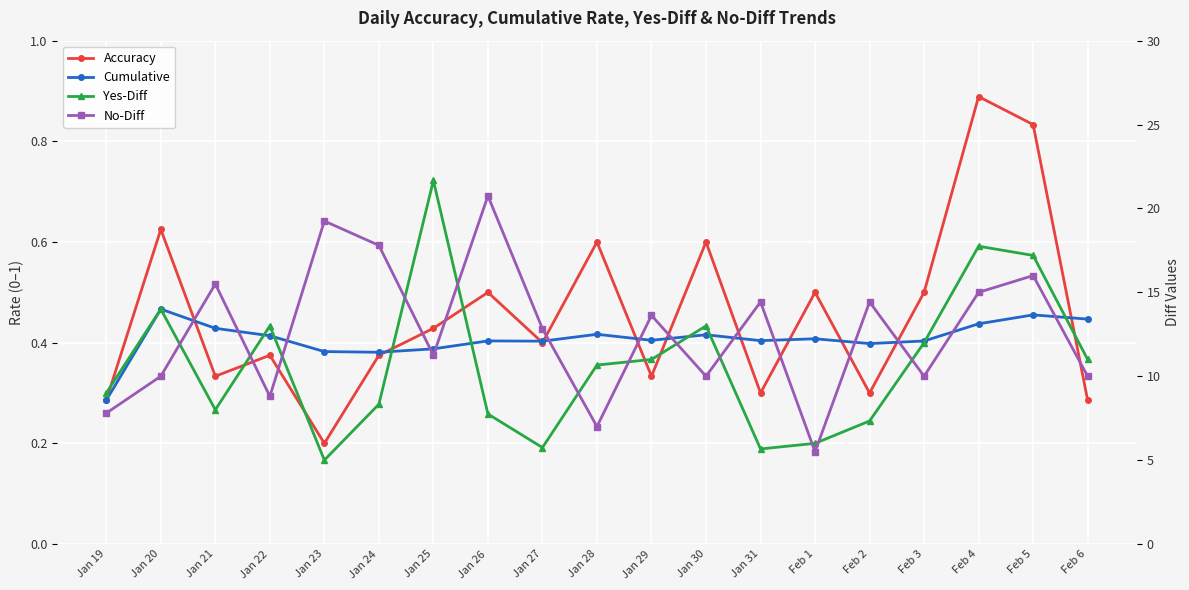

List the labels in order of Accuracy value, smallest first.

Jan 23, Jan 19, Feb 6, Jan 31, Feb 2, Jan 21, Jan 29, Jan 22, Jan 24, Jan 27, Jan 25, Jan 26, Feb 1, Feb 3, Jan 28, Jan 30, Jan 20, Feb 5, Feb 4